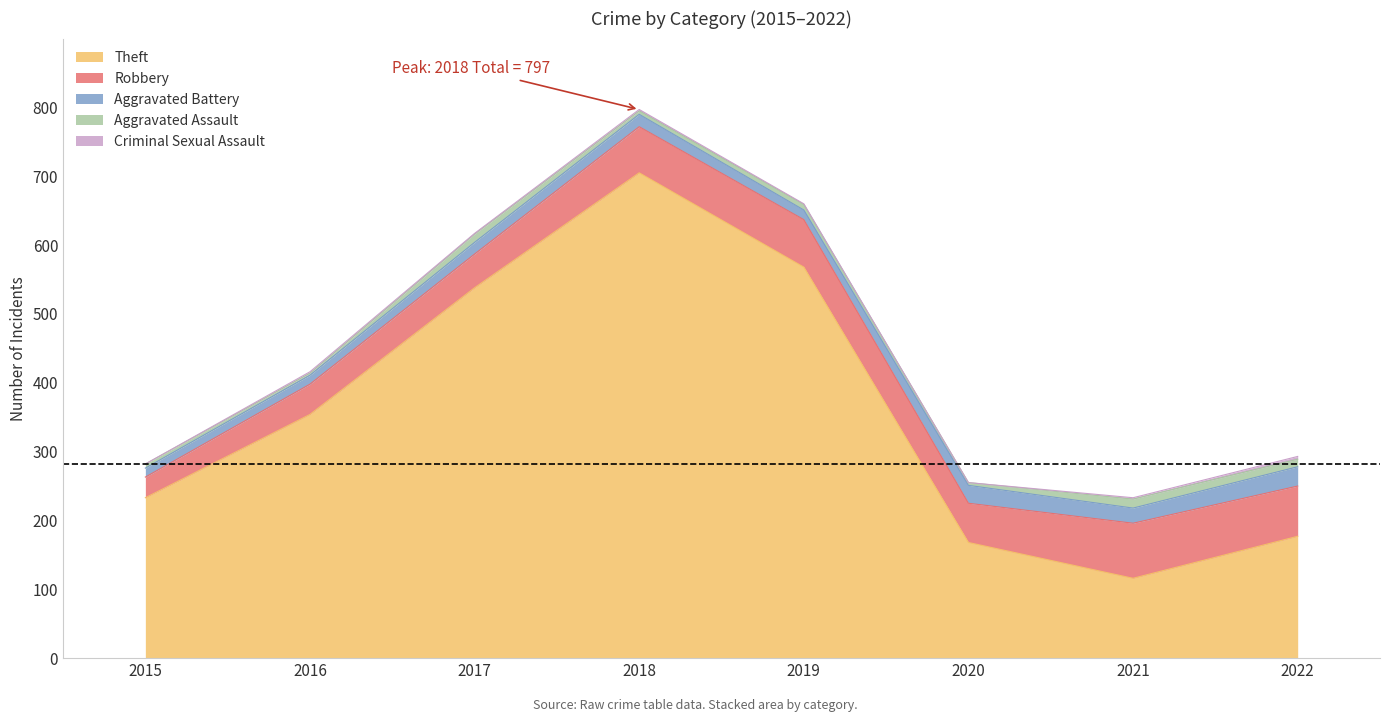

The value of Aggravated Assault at 2015 is 6. True or false?

True